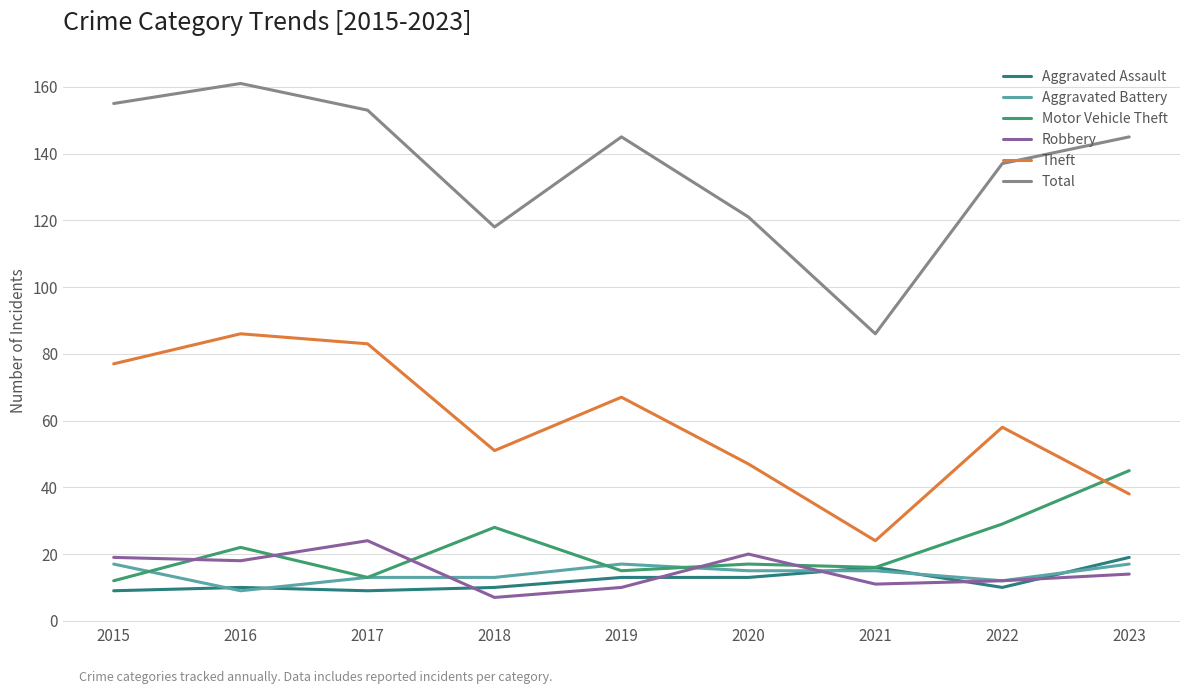

True or false: Aggravated Assault has a value of 4 at 2019.

False